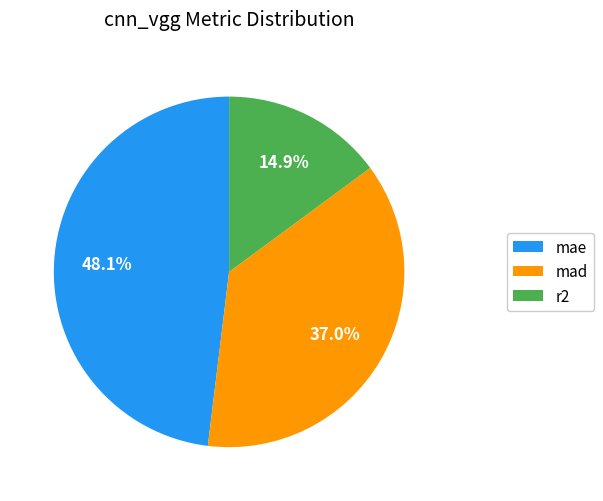

How many segments does this pie chart have?

3